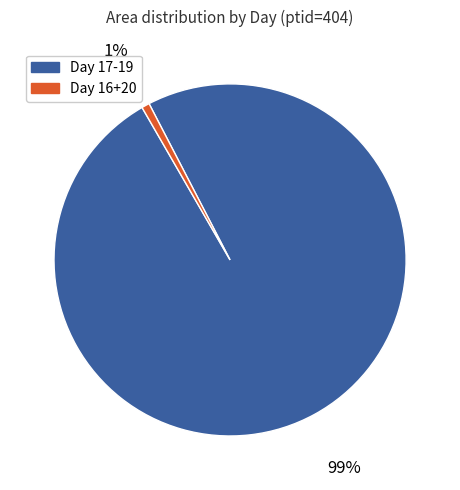

To the nearest percent, what is the average slice percentage?

50%